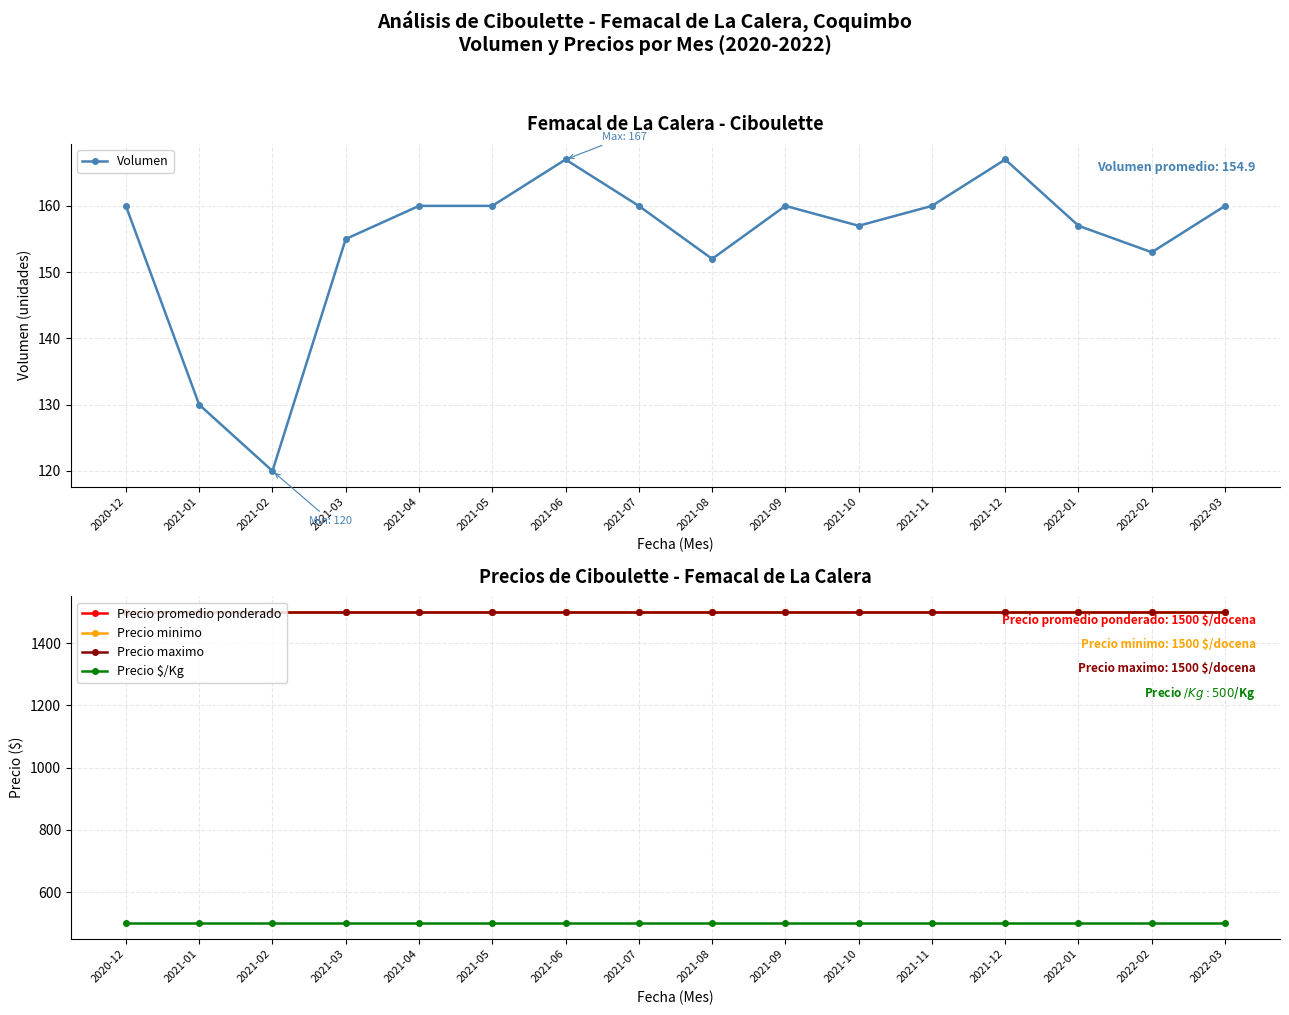

What is the value of the Precio promedio ponderado point at the 3rd from the left?

1500